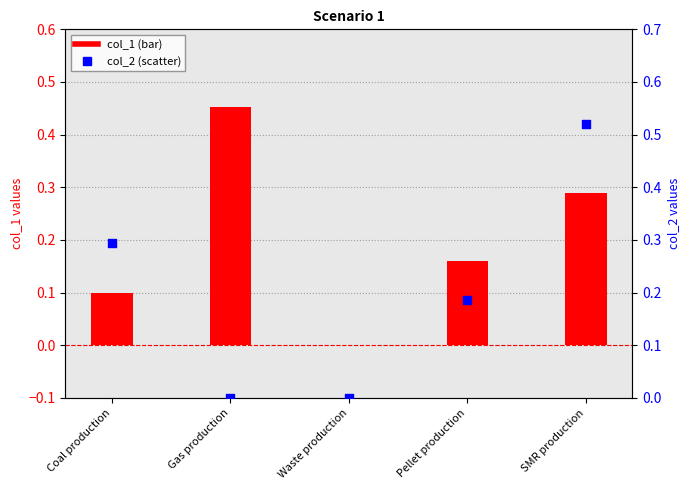

Which series contains the lowest Y value?

col_1